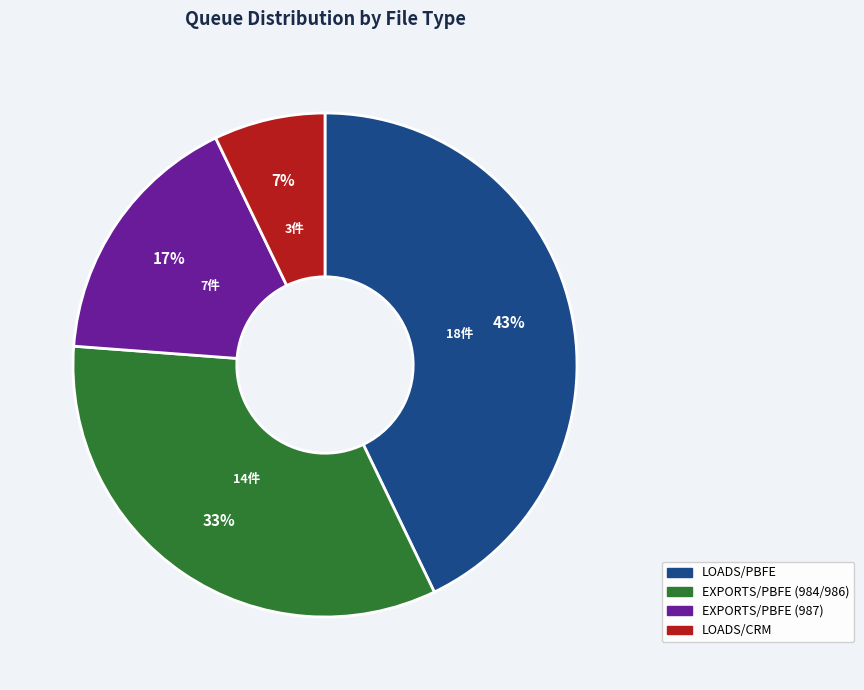

Count the number of slices in the pie.

4